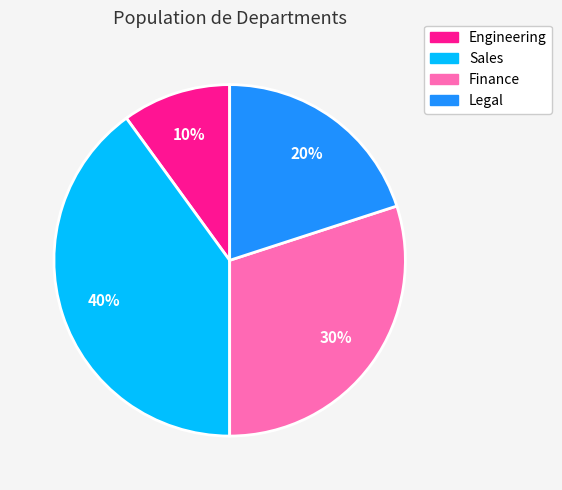

To the nearest percent, what is the difference between the Finance and Engineering slice percentages?

20%